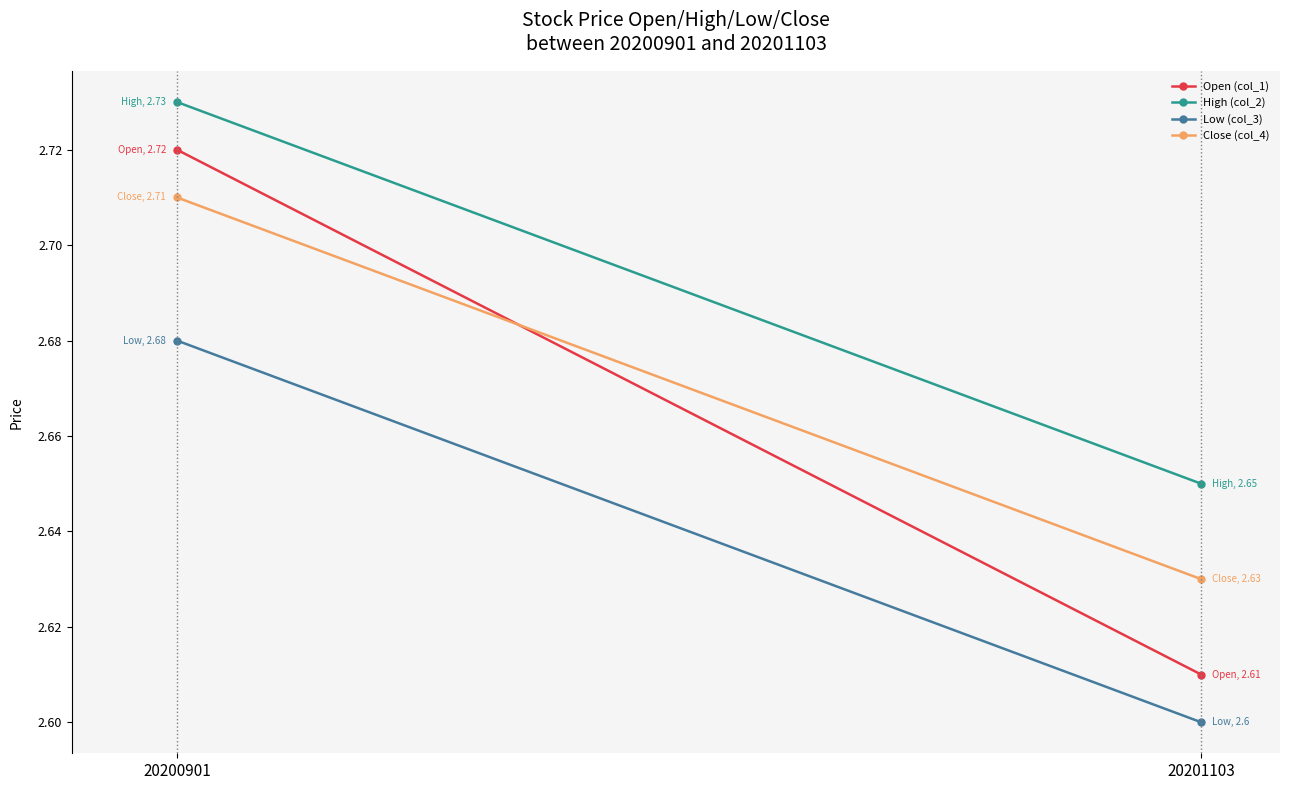

What is the maximum value for Close (col_4)?

2.7